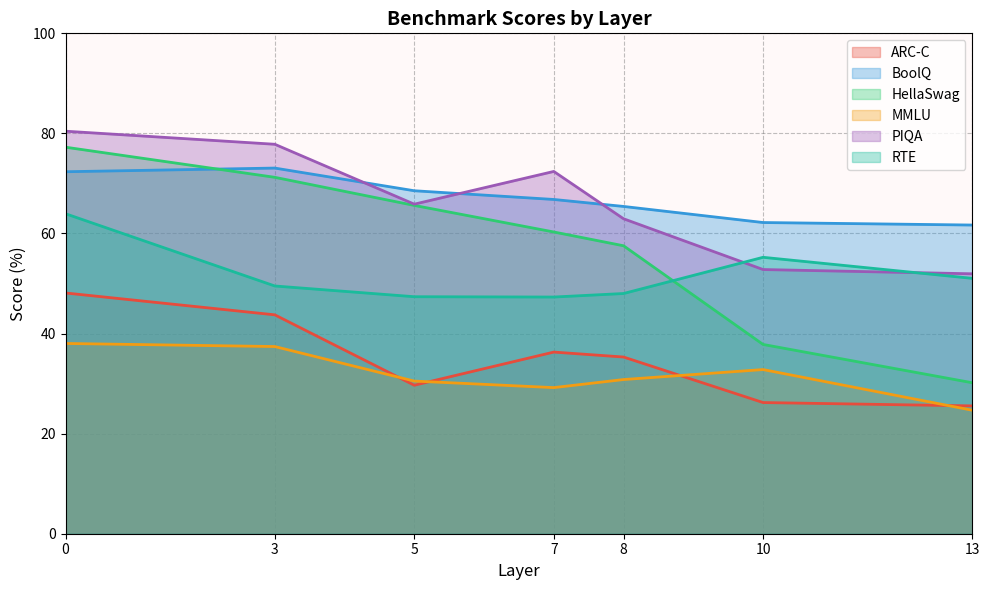

True or false: ARC-C has a value of 48.6 at 7.

False